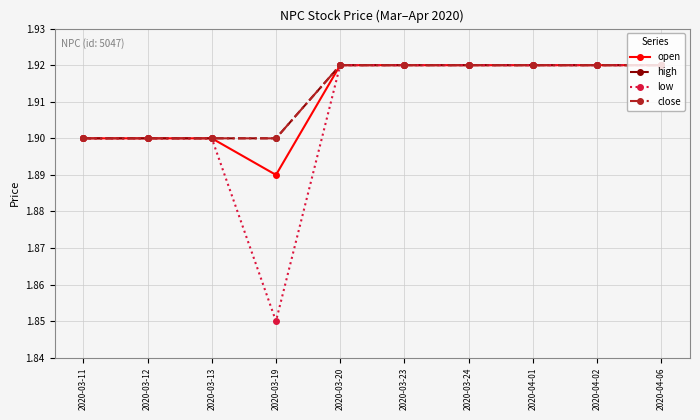

Count the low values in the range 1 to 2.

10